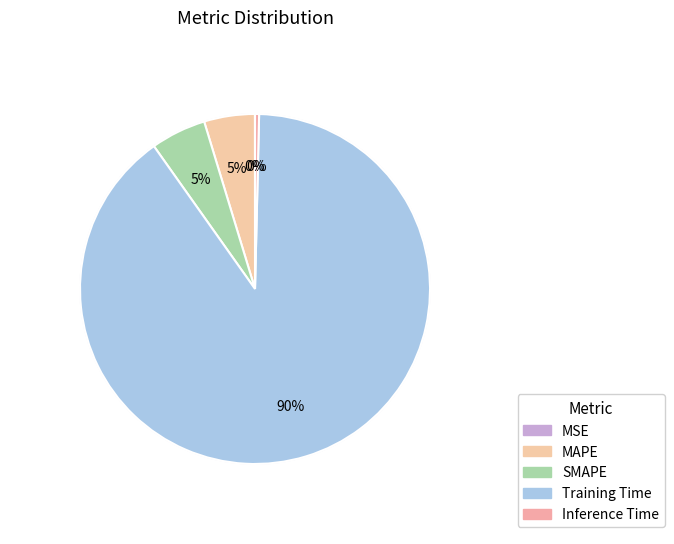

Is there a majority slice in this chart?

Yes